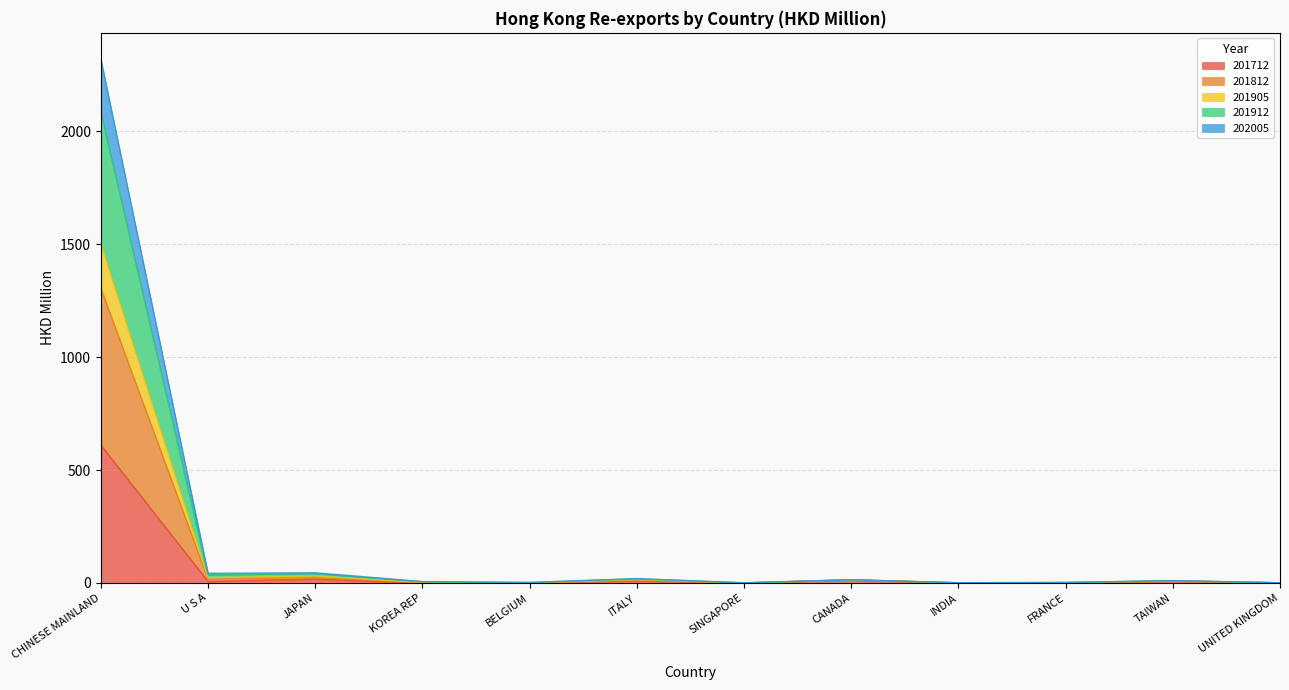

At which category is the sum across all series the highest?

CHINESE MAINLAND